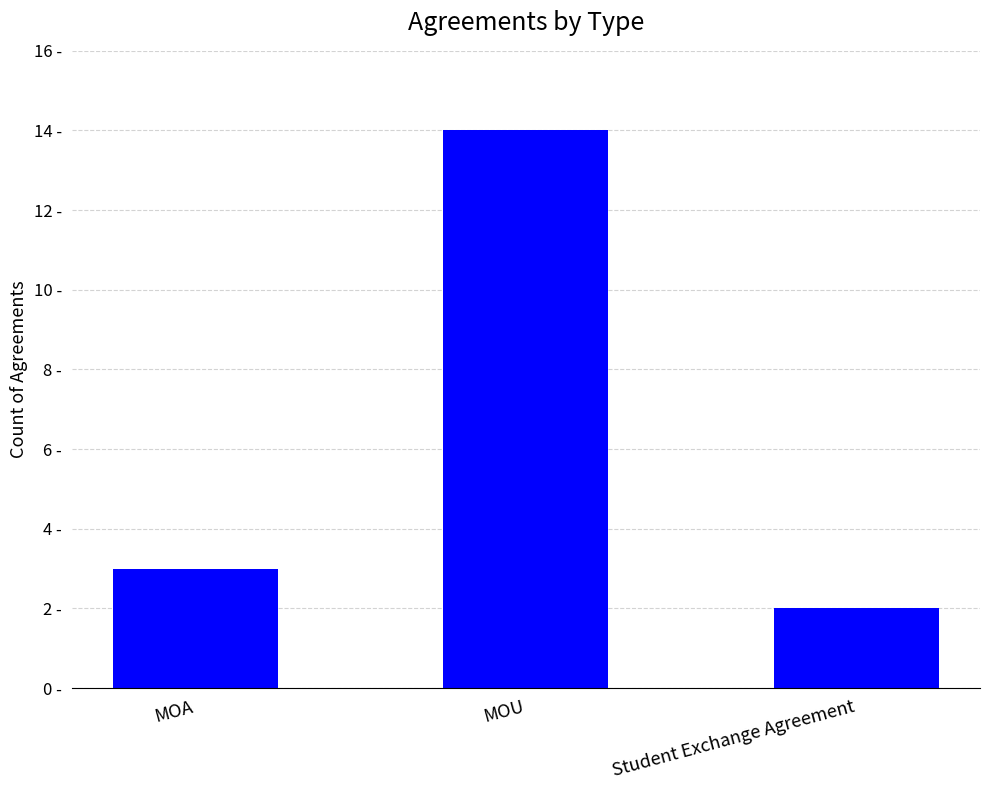

What is the smallest value displayed?

2